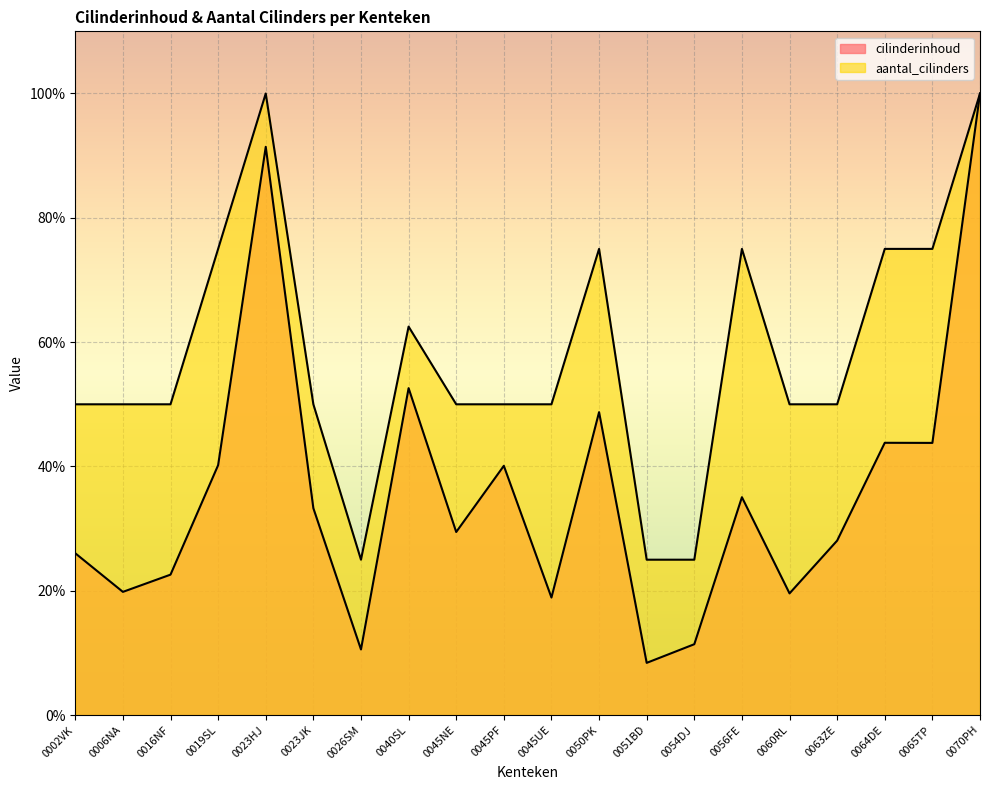

How many interior local peaks does the aantal_cilinders series have?

4